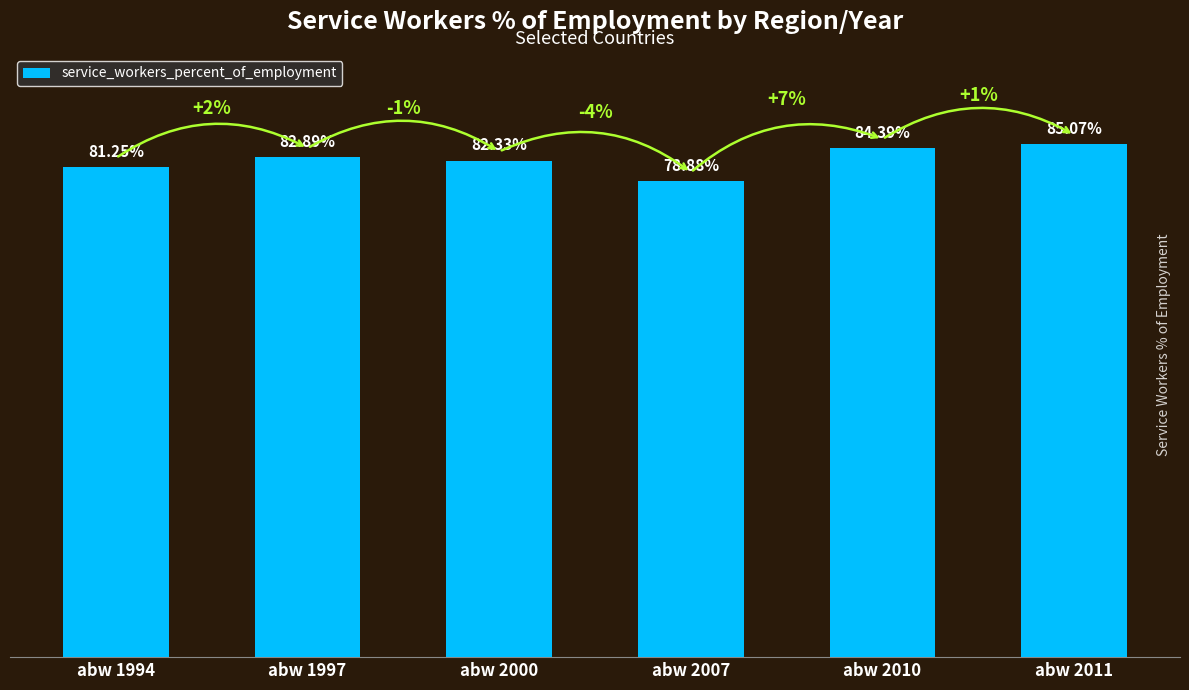

Rank the categories by value from highest to lowest.

abw 2011, abw 2010, abw 1997, abw 2000, abw 1994, abw 2007